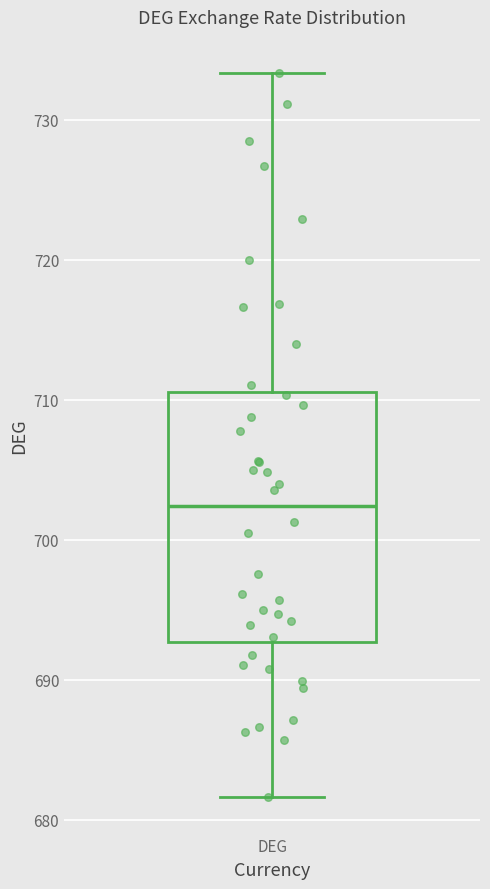

Transcribe this box plot: give where the median line is, the range the box spans, and where the two whiskers end, as read against the y-axis. The values are not printed on the chart, so give them approximately, as read against the axis.

median 702, box 693 to 711, whiskers 682 to 733